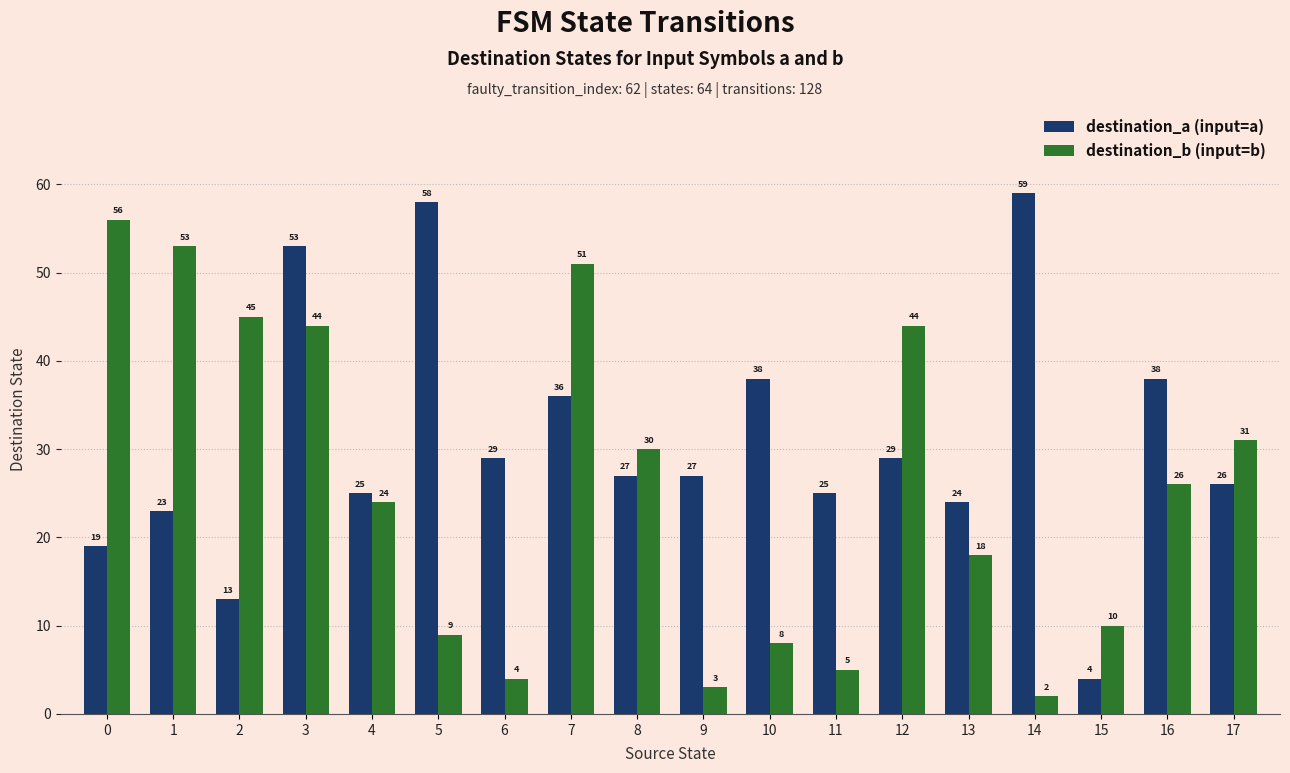

Reading left to right, list all the values displayed in this chart.

destination_a (input=a): 19	23	13	53	25	58	29	36	27	27	38	25	29	24	59	4	38	26
destination_b (input=b): 56	53	45	44	24	9	4	51	30	3	8	5	44	18	2	10	26	31